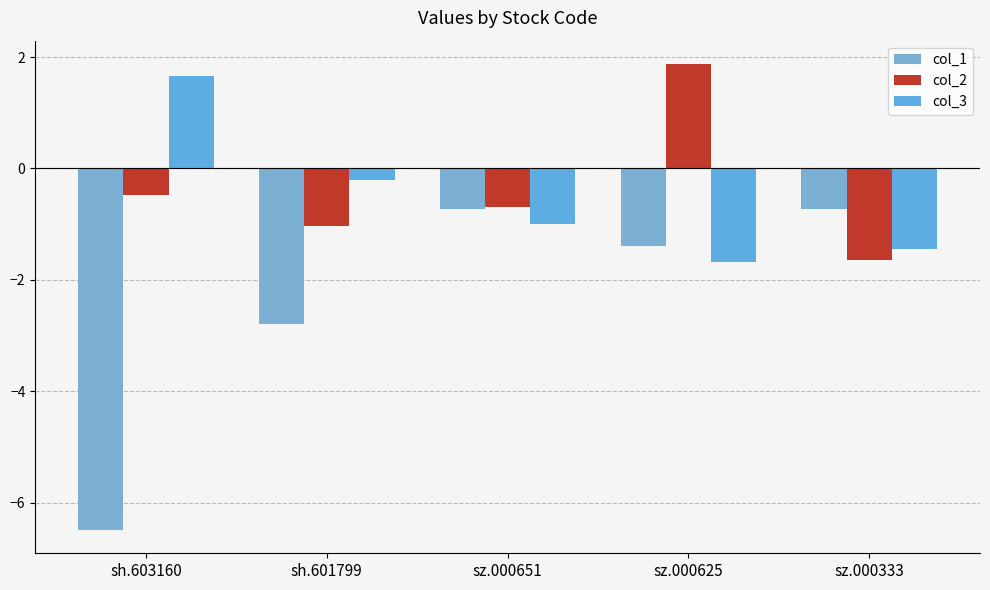

Which series changed the most between sh.603160 and sz.000333?

col_1